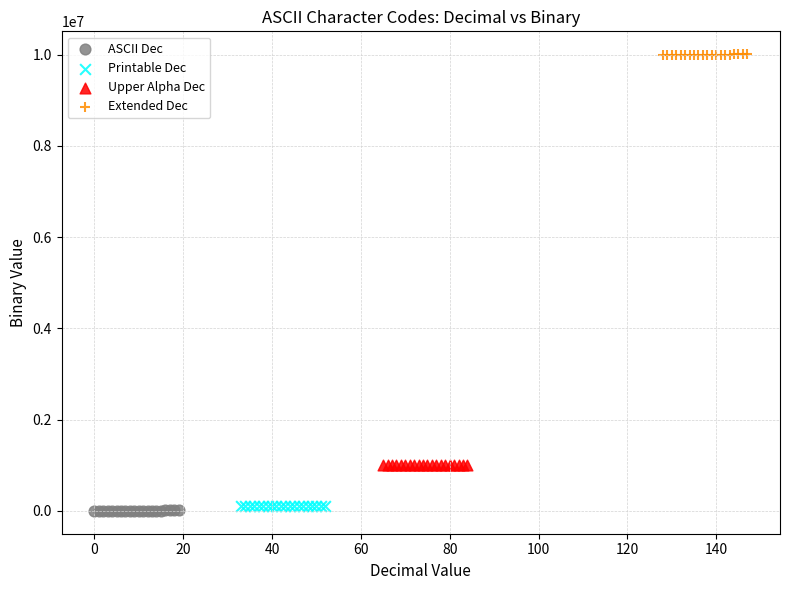

What are all the series names shown in the legend?

ASCII Dec, Printable Dec, Upper Alpha Dec, Extended Dec